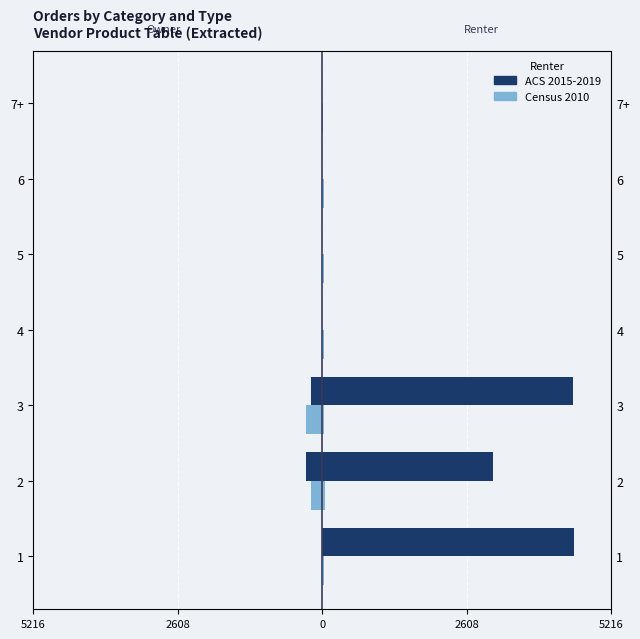

At how many categories does at least one series exceed 4489?

2